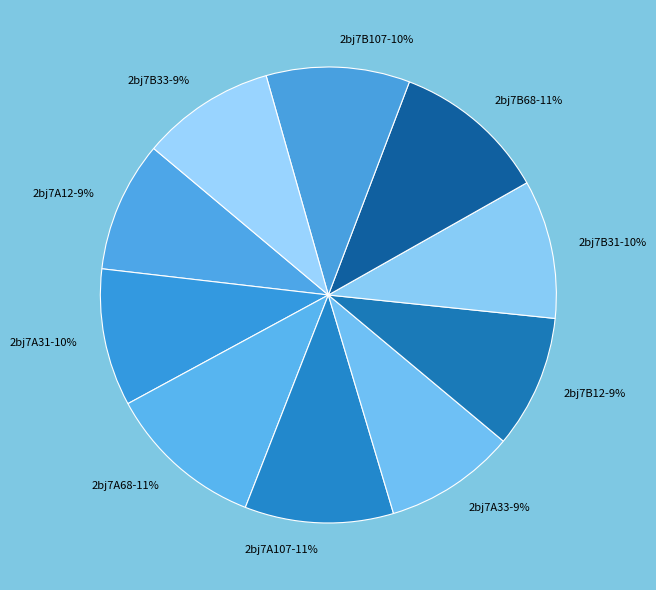

To the nearest percent, what is the difference between the largest and smallest slice percentages?

2%